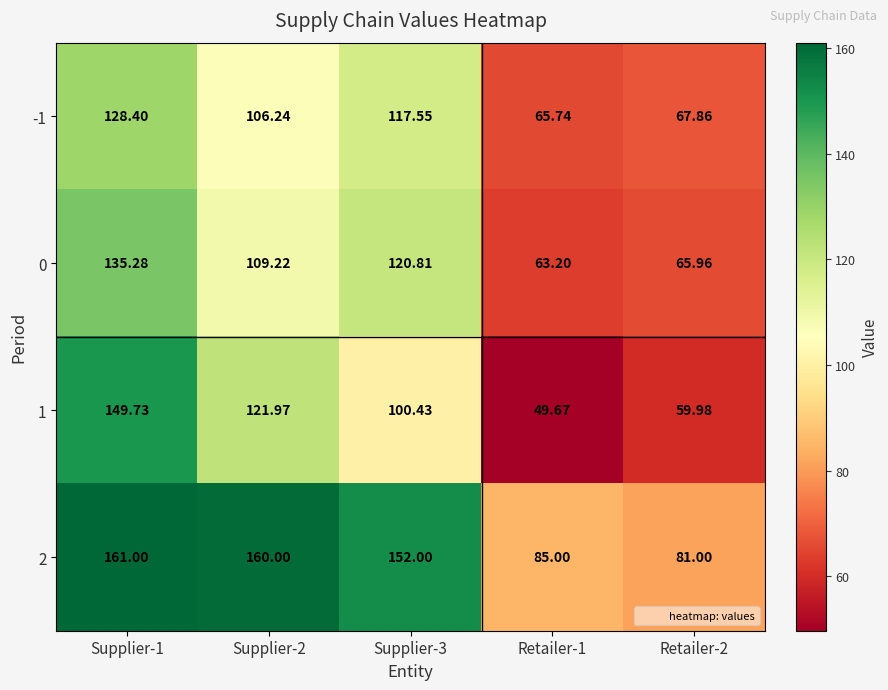

Is the value of -1 at Retailer-2 greater than the value of 2 at Retailer-1?

No